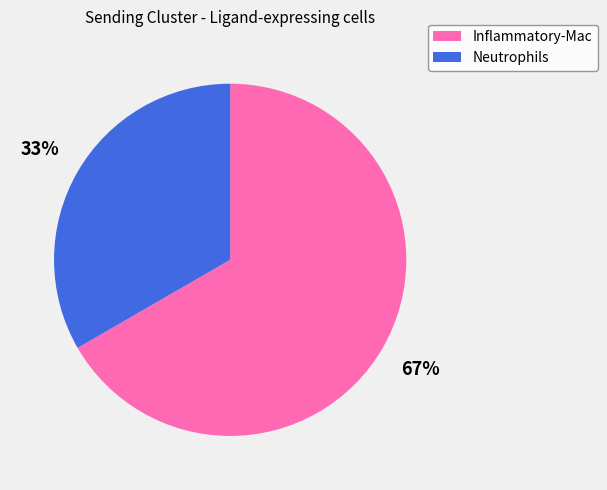

Which has a higher value, Inflammatory-Mac or Neutrophils?

Inflammatory-Mac